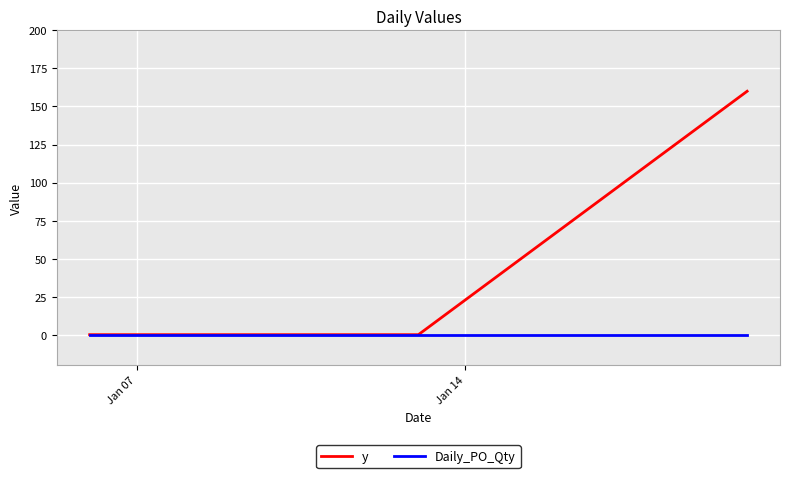

What are all the series names shown in the legend?

y, Daily_PO_Qty